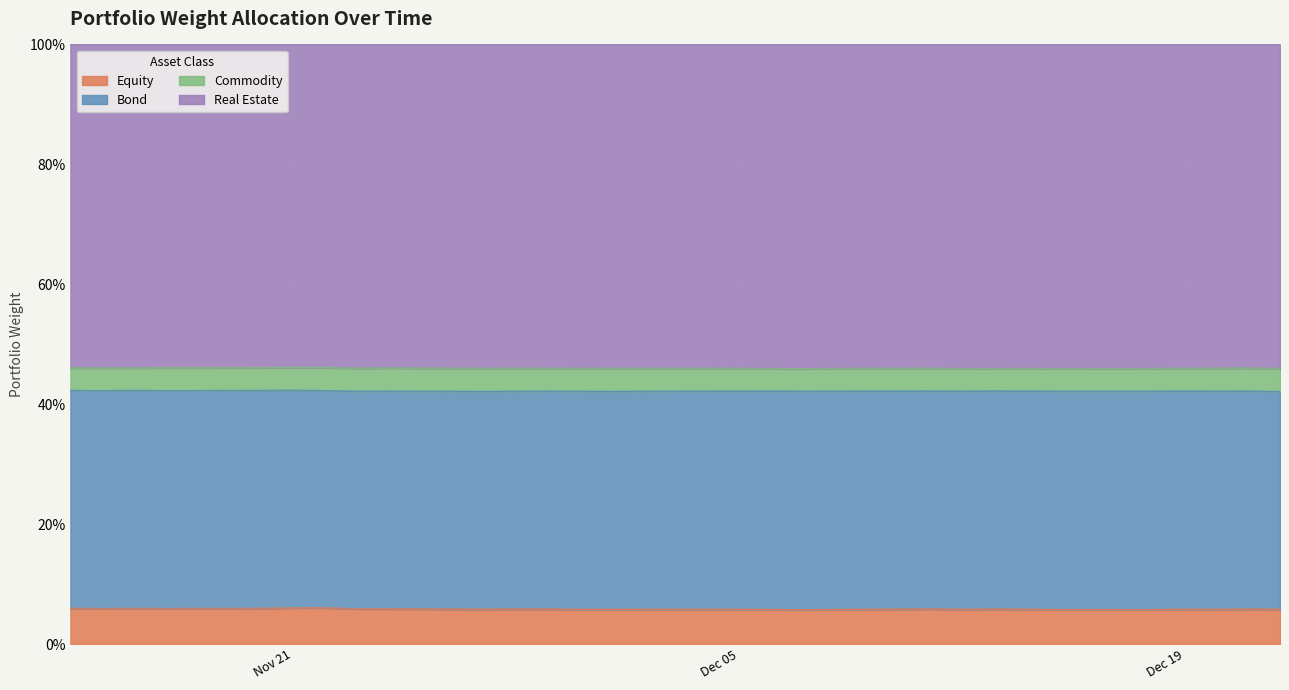

What are all the series names shown in the legend?

Equity, Bond, Commodity, Real Estate